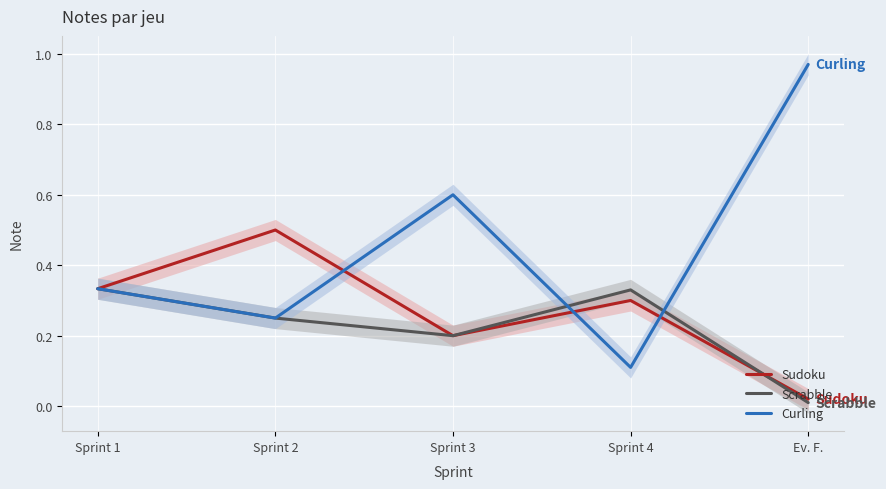

The value of Sudoku at Sprint 3 is 0.3. True or false?

False